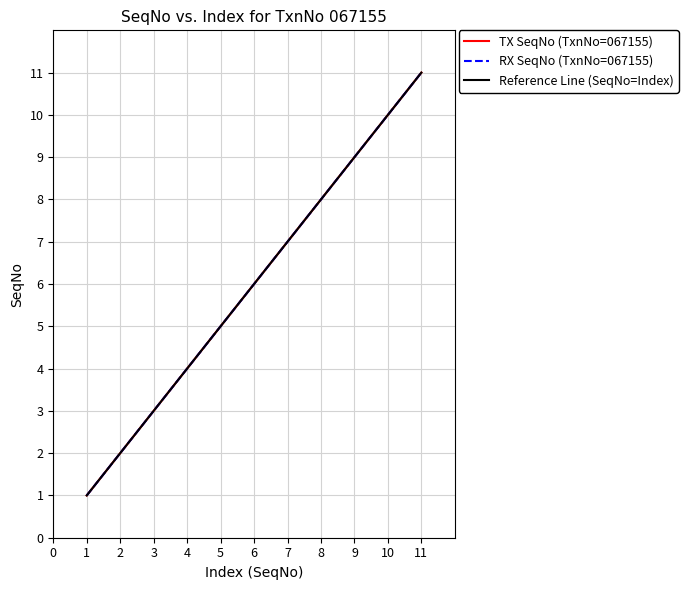

Does the chart have visible grid lines?

Yes